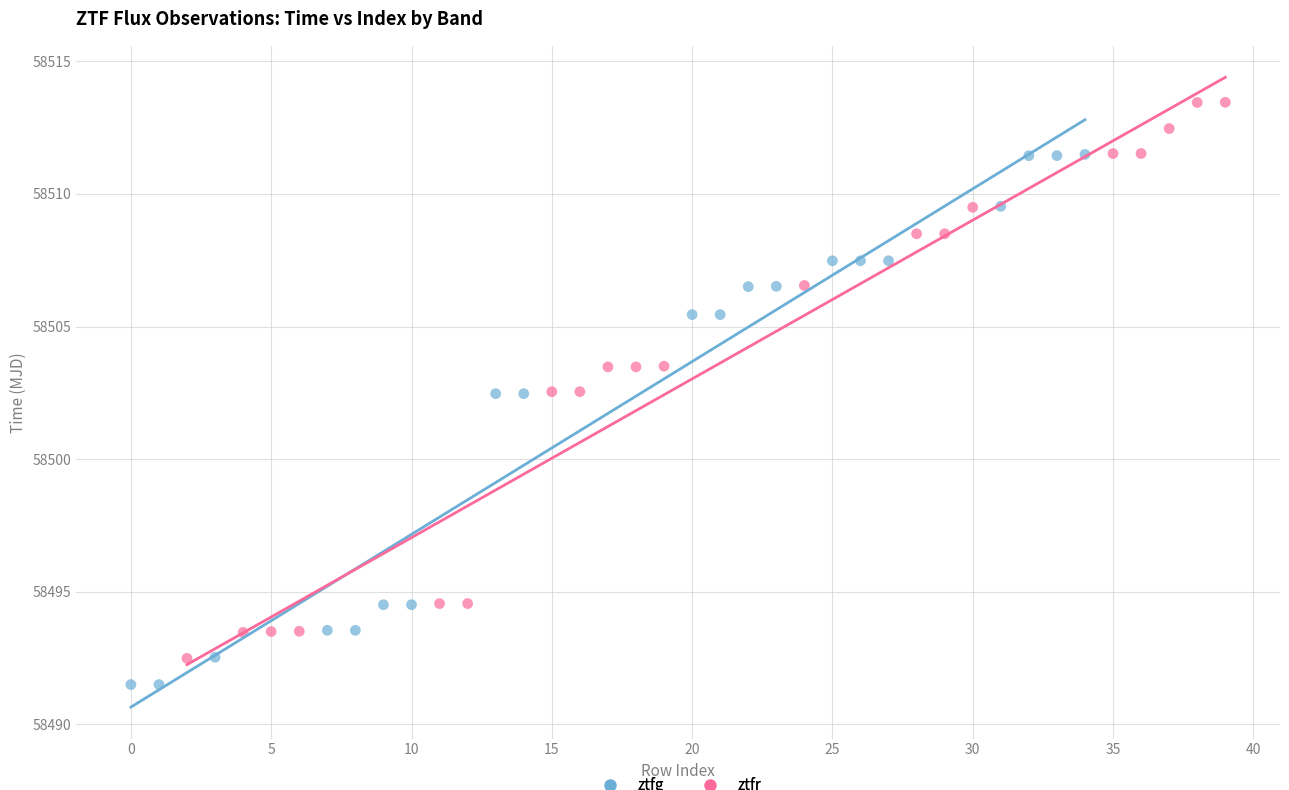

Which series has the largest Y range (max minus min)?

ztfr